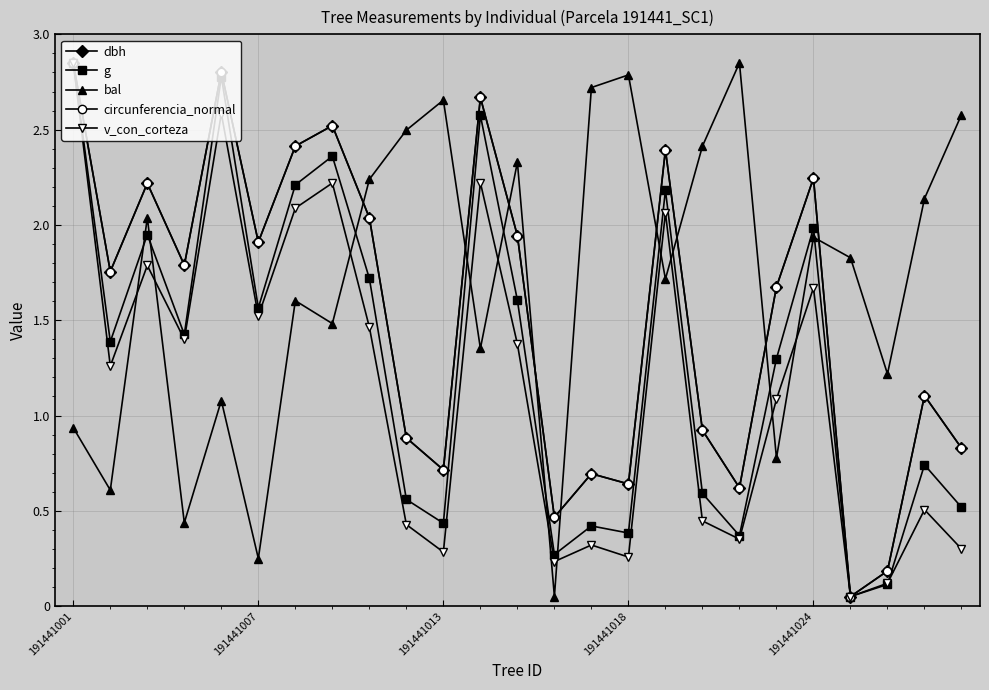

How many intersections are there between circunferencia_normal and bal?

9